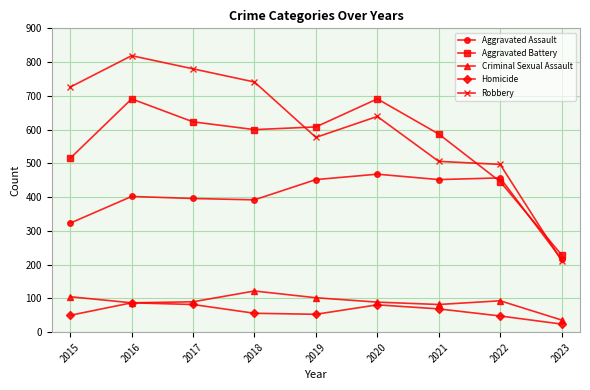

Which series has the largest range (max minus min)?

Robbery